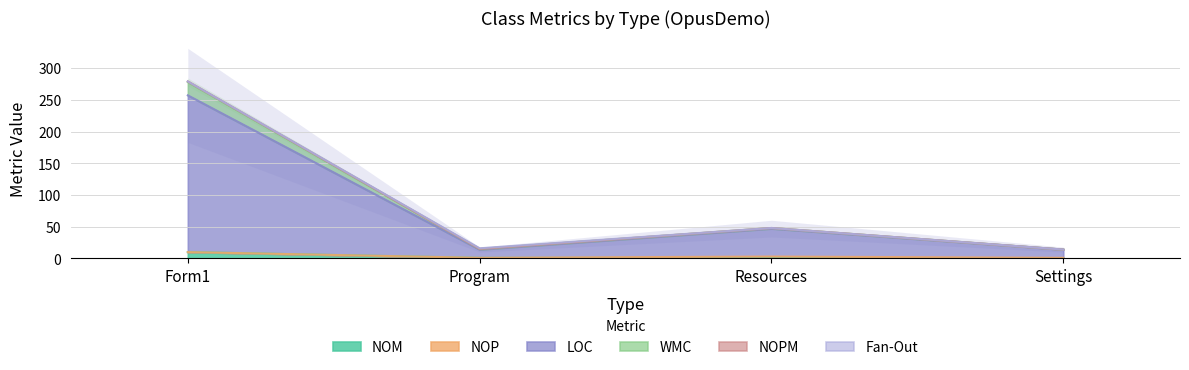

At how many categories does at least one series exceed 269?

1